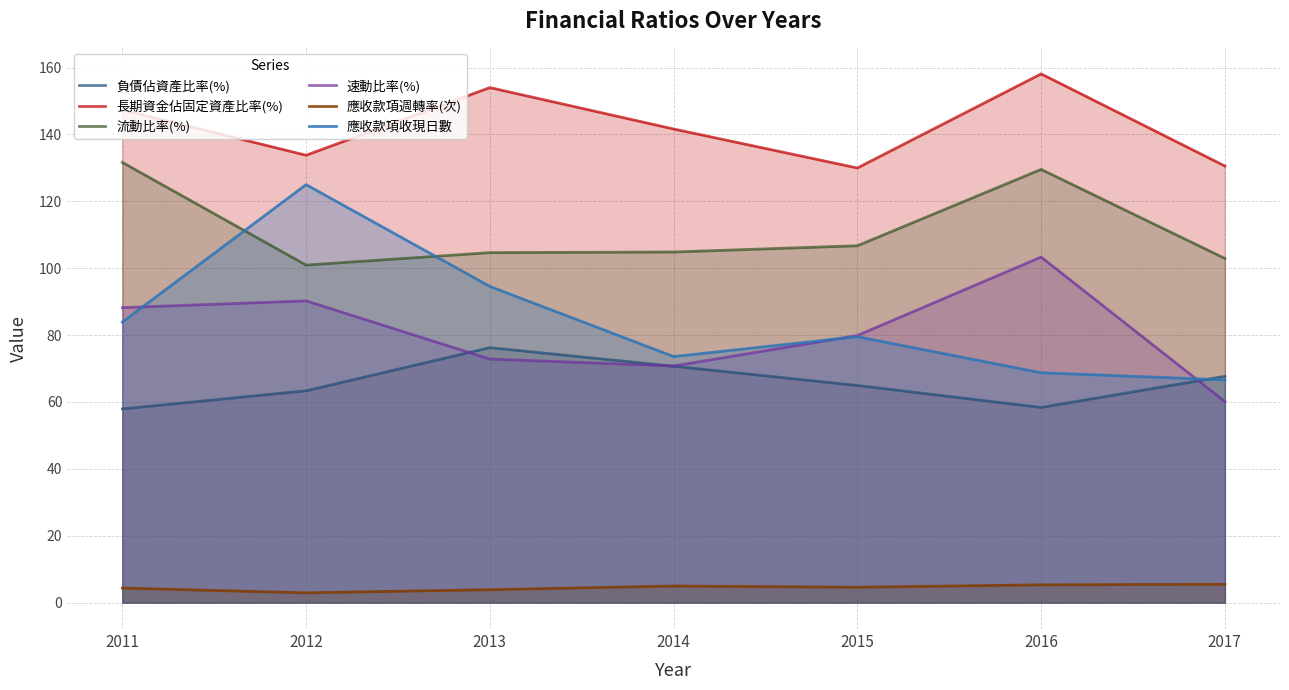

At which category is the sum across all series the highest?

2016